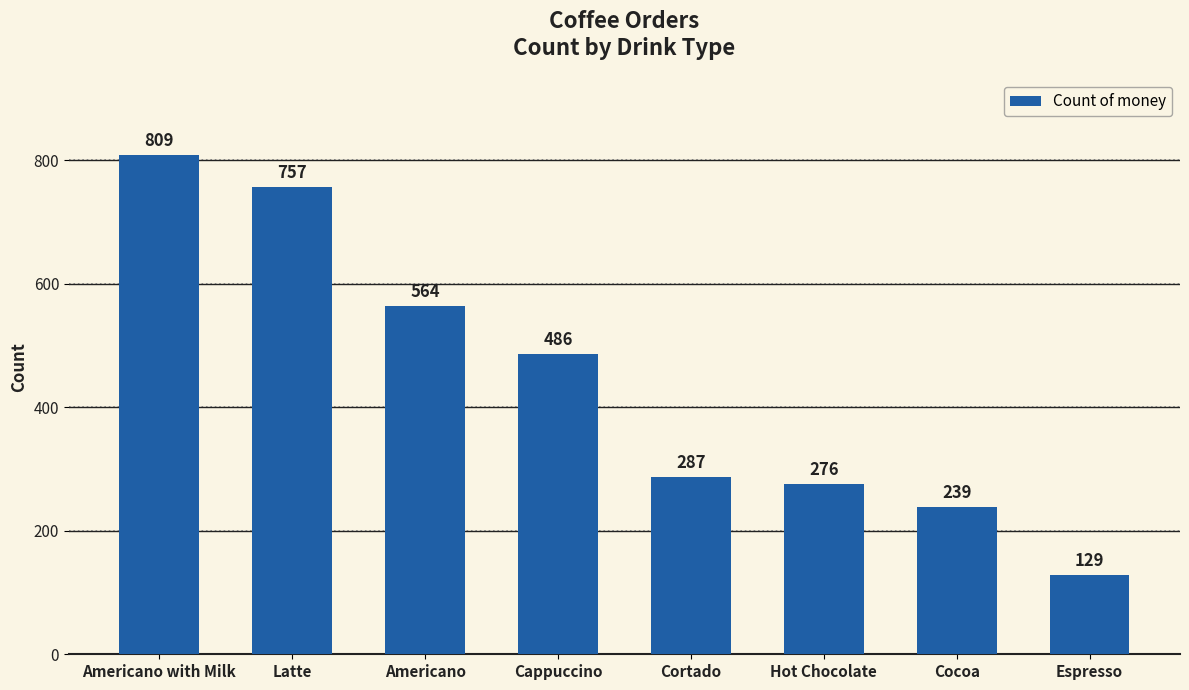

What position from the right is Cocoa?

2